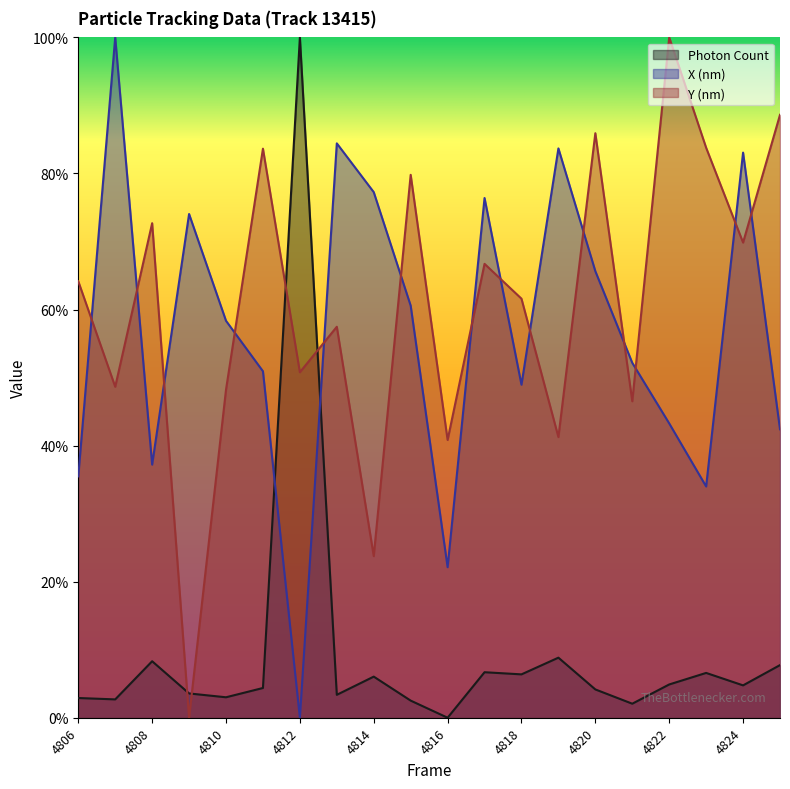

Which category has the highest value in the Y (nm) series?

4822